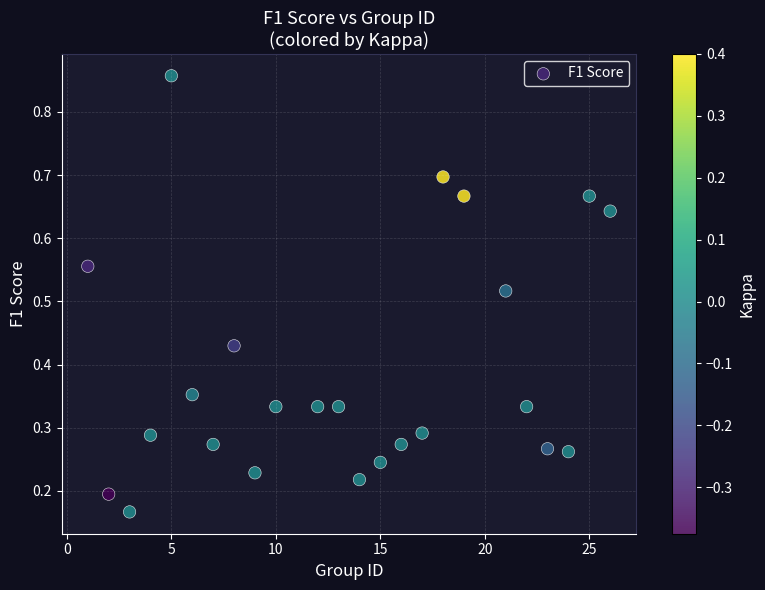

What is the range of X values (max minus min)?

25.0